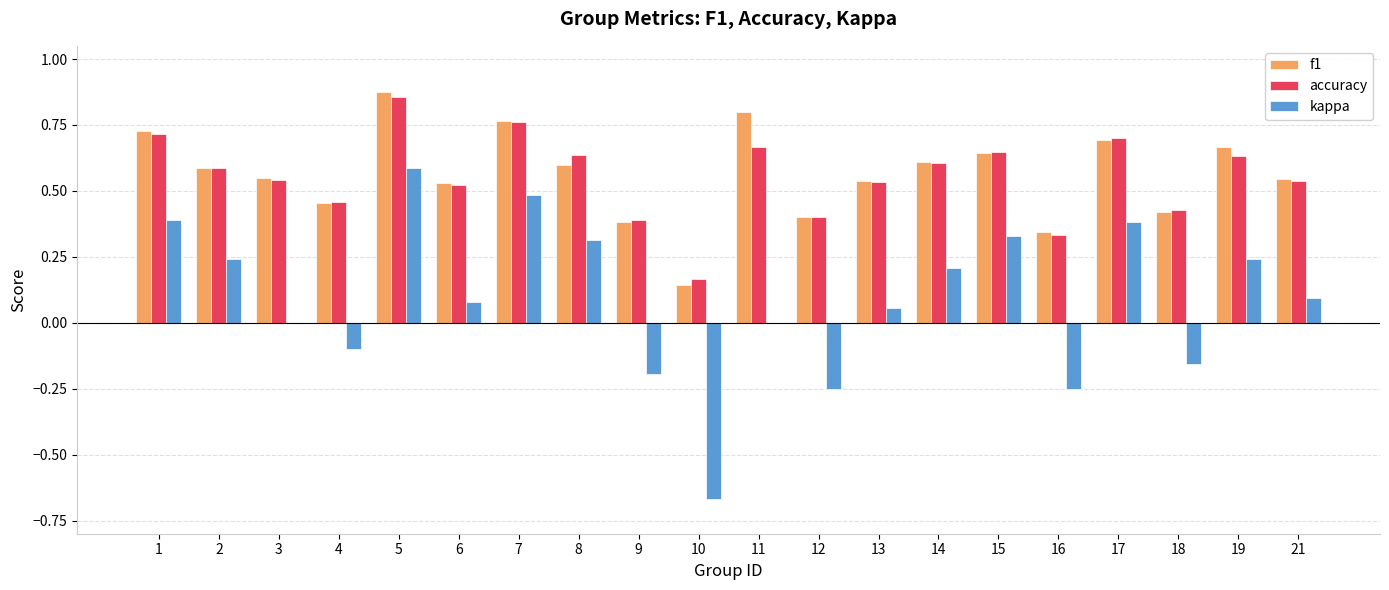

The accuracy series shows 0.2 at 11. True or false?

False